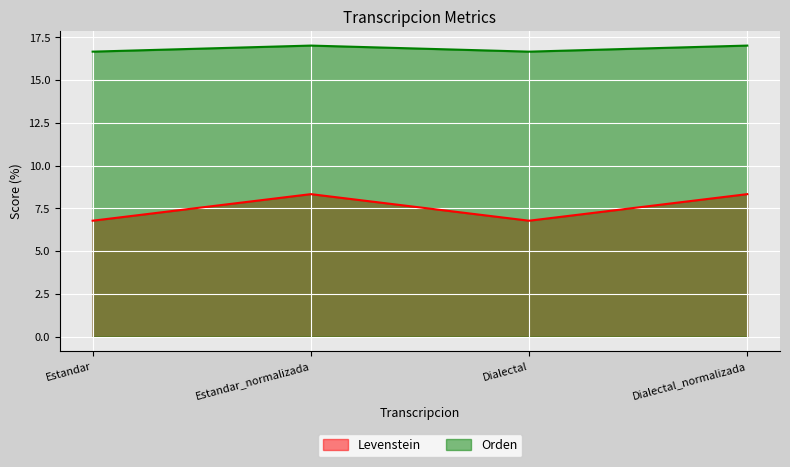

What is the approximate value of Levenstein at Dialectal_normalizada?

8.3